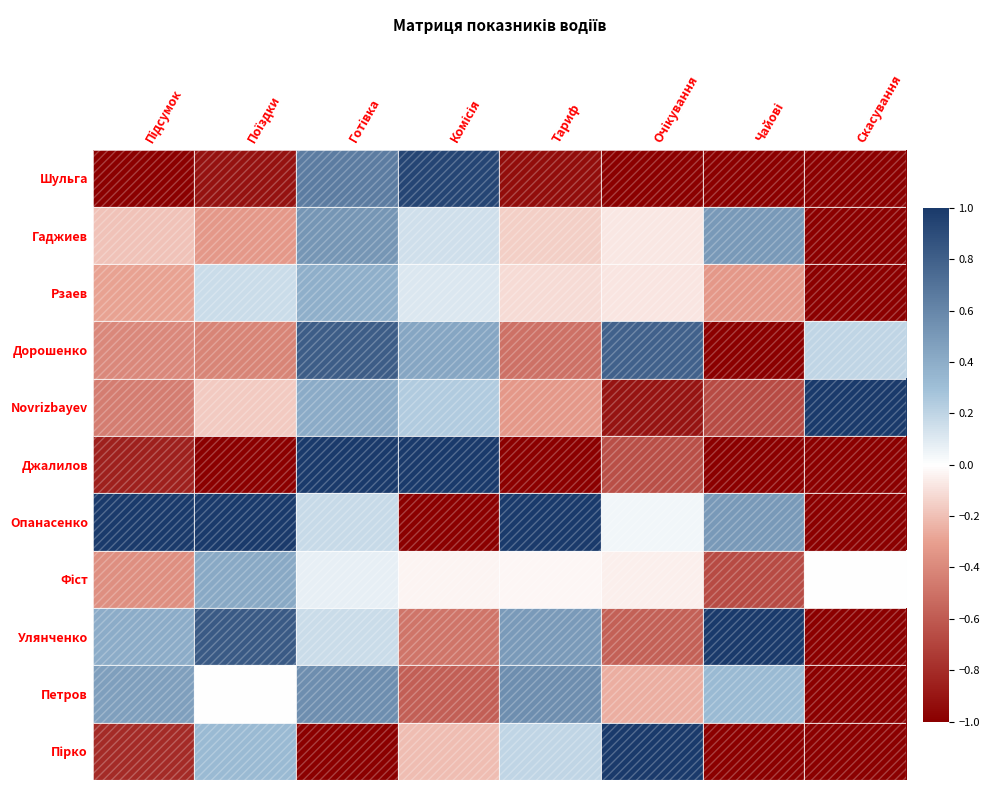

What is the smallest value displayed?

-1.0